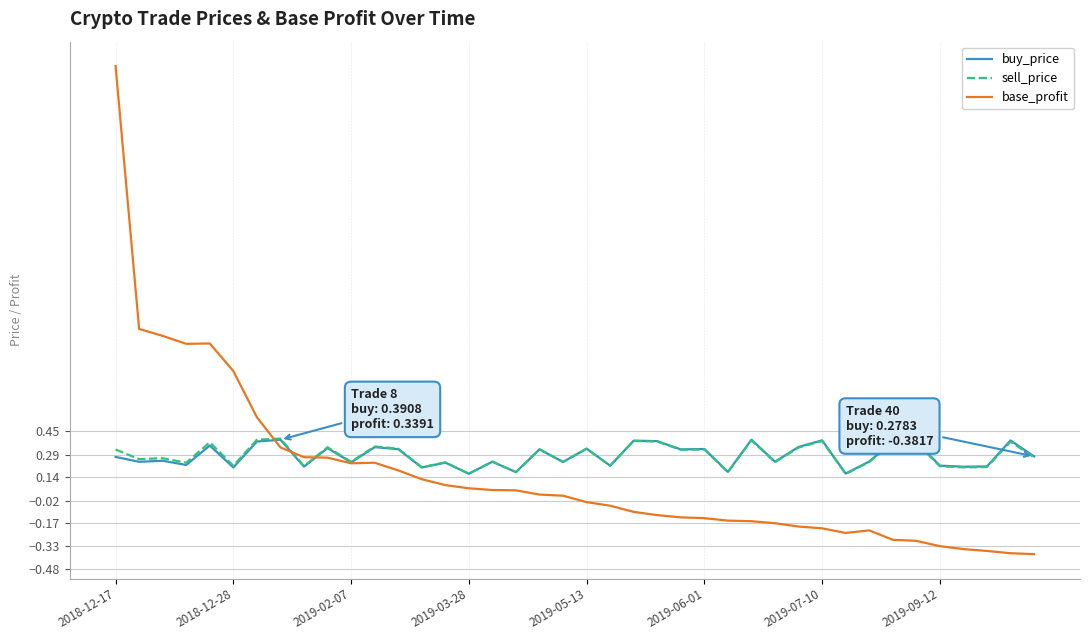

Which series has the largest range (max minus min)?

base_profit